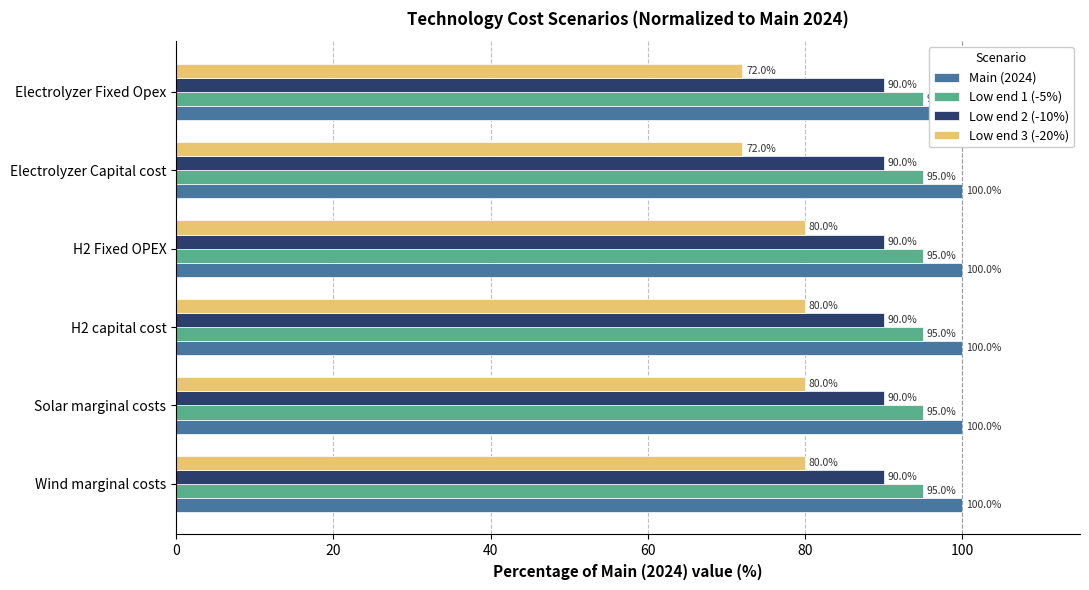

Which series changed the most between 0 and 40?

Main (2024)